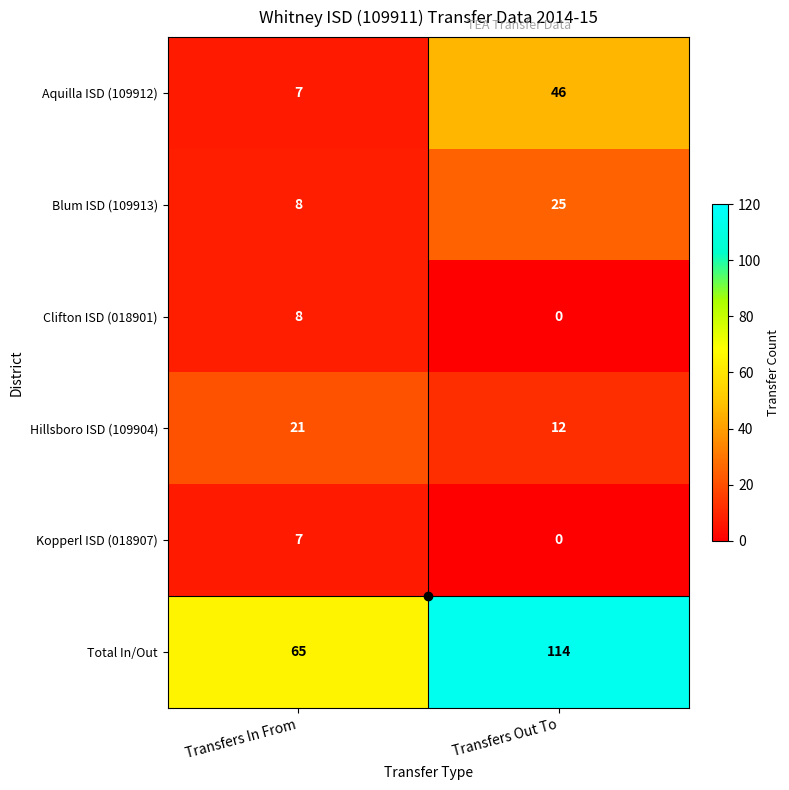

At how many categories does at least one series exceed 63?

2